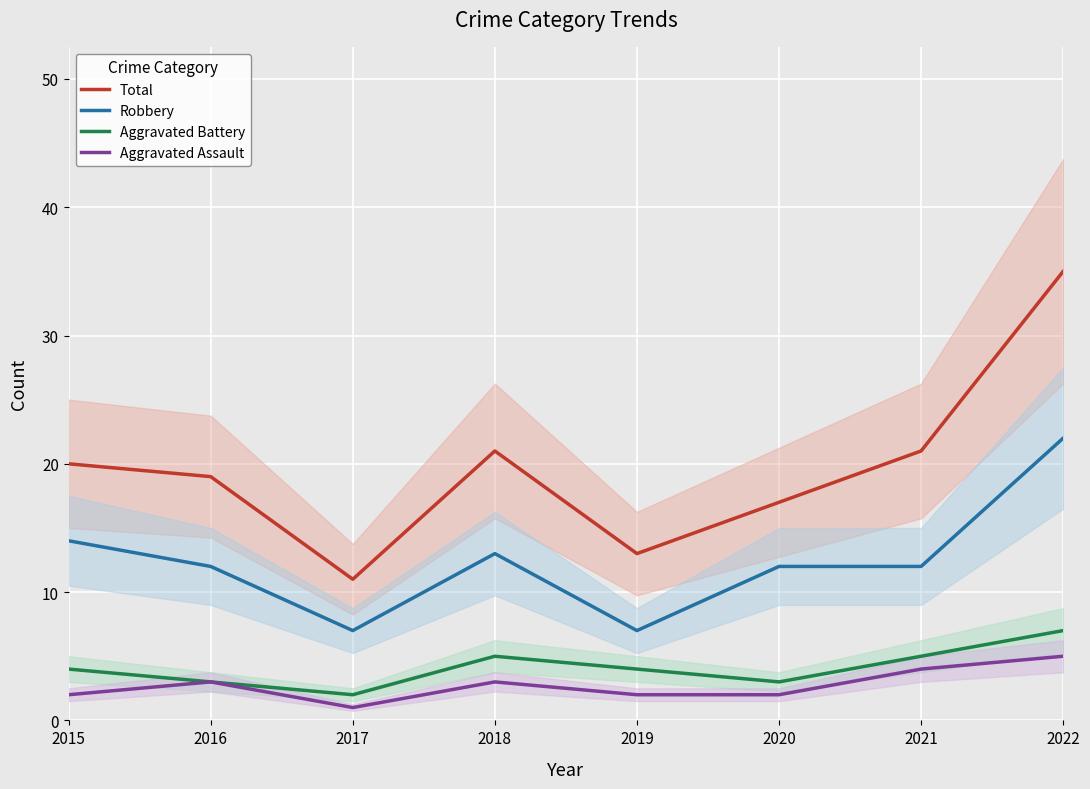

Where is the first local maximum for Aggravated Assault?

2016